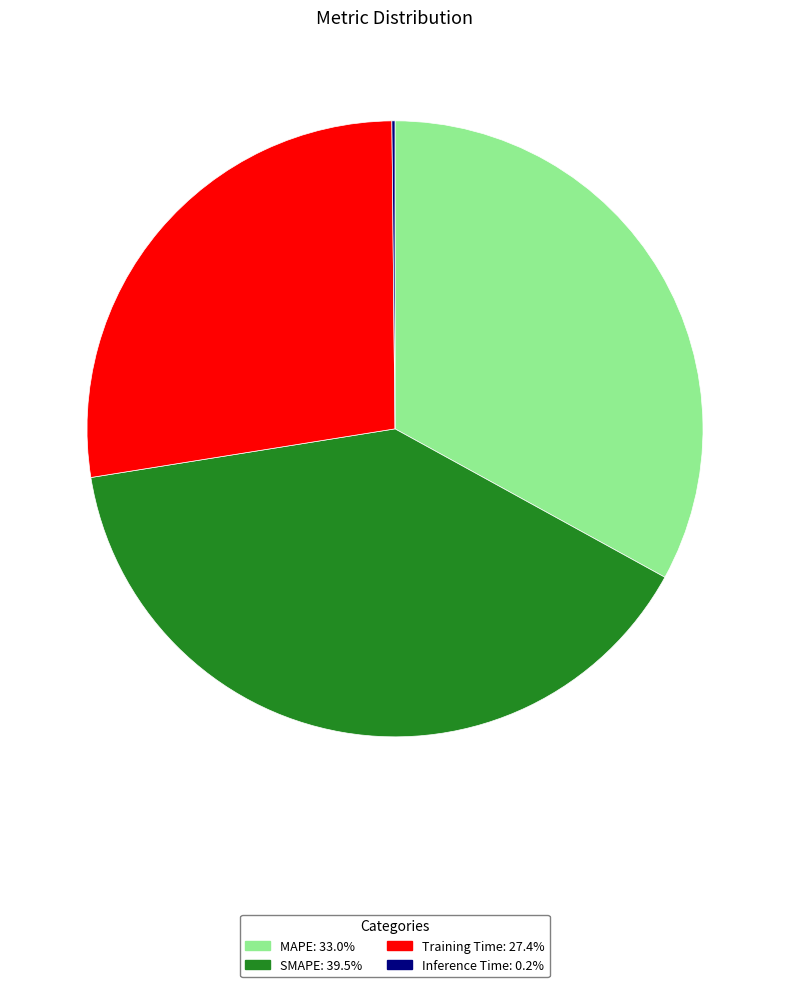

Combined, do MAPE and SMAPE account for over 50%?

Yes